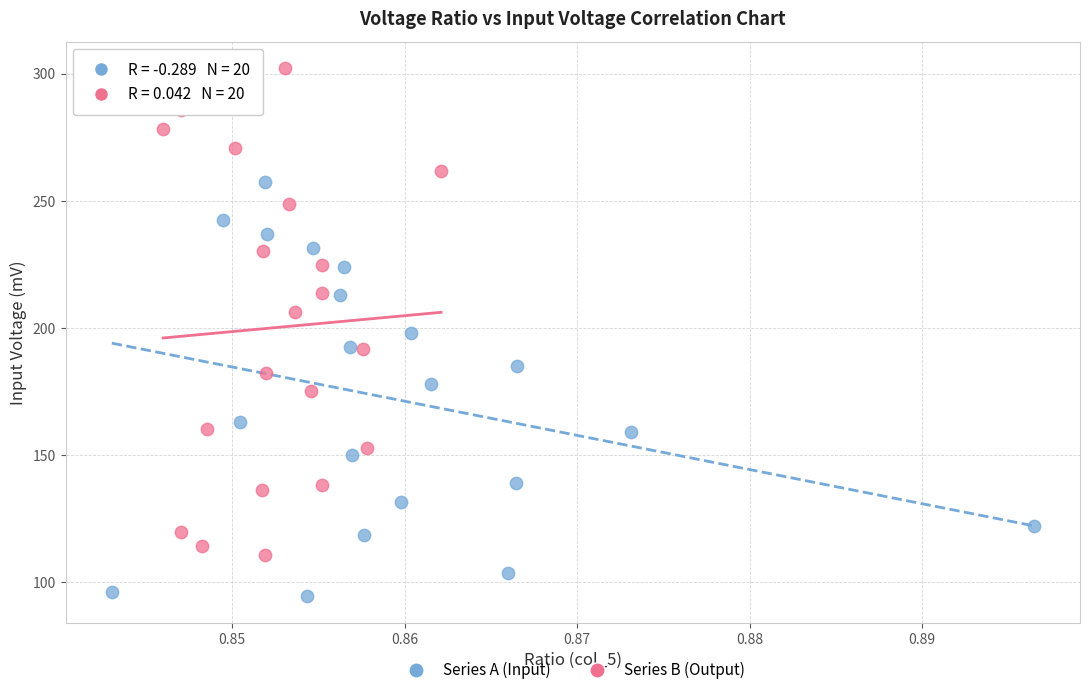

Which series contains the lowest Y value?

Series A (Input)